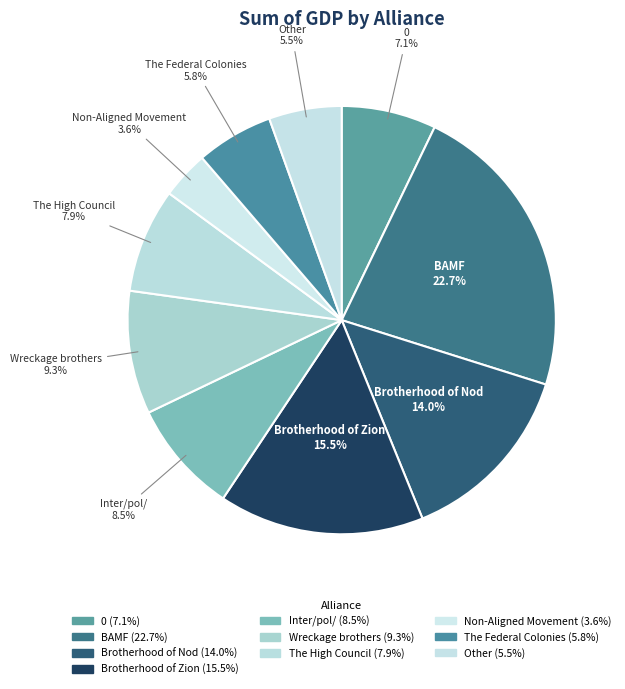

Which category has the smallest portion of the pie?

Non-Aligned Movement